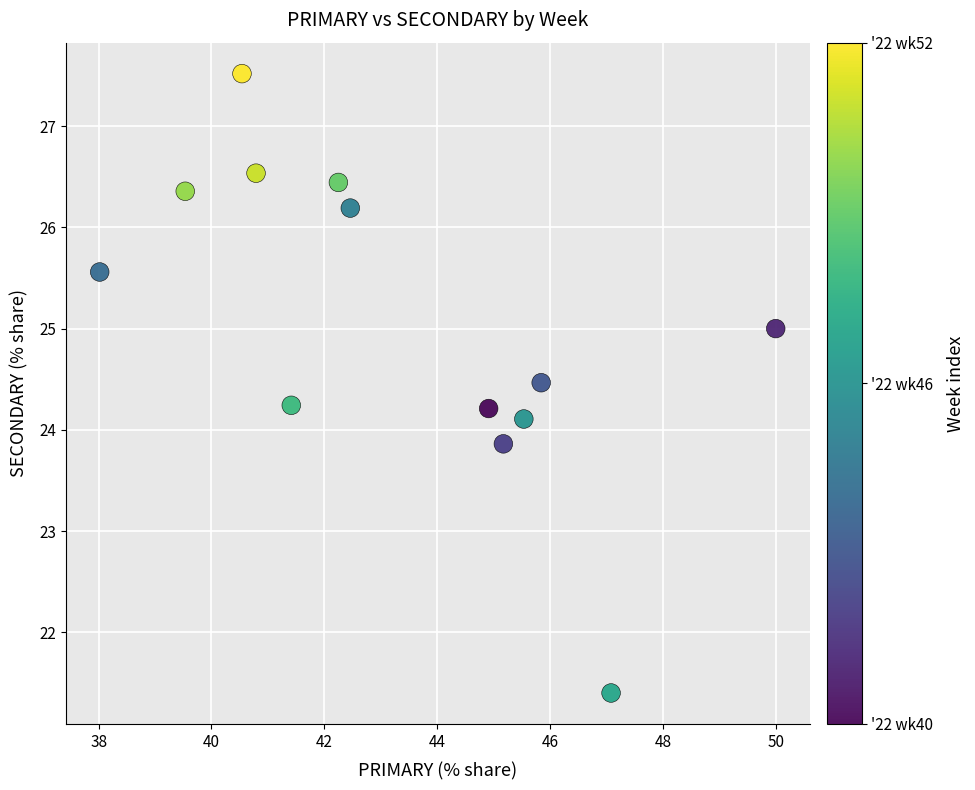

What is the range of X values (max minus min)?

12.0